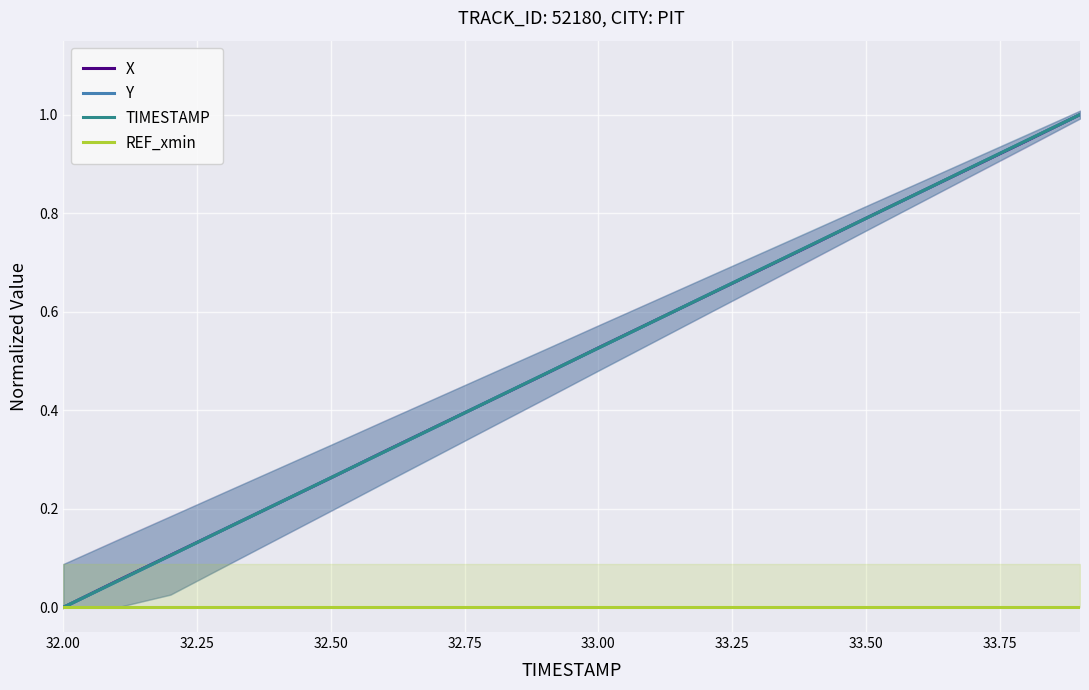

Is it true that REF_xmin equals 0.0 at 32.50?

True